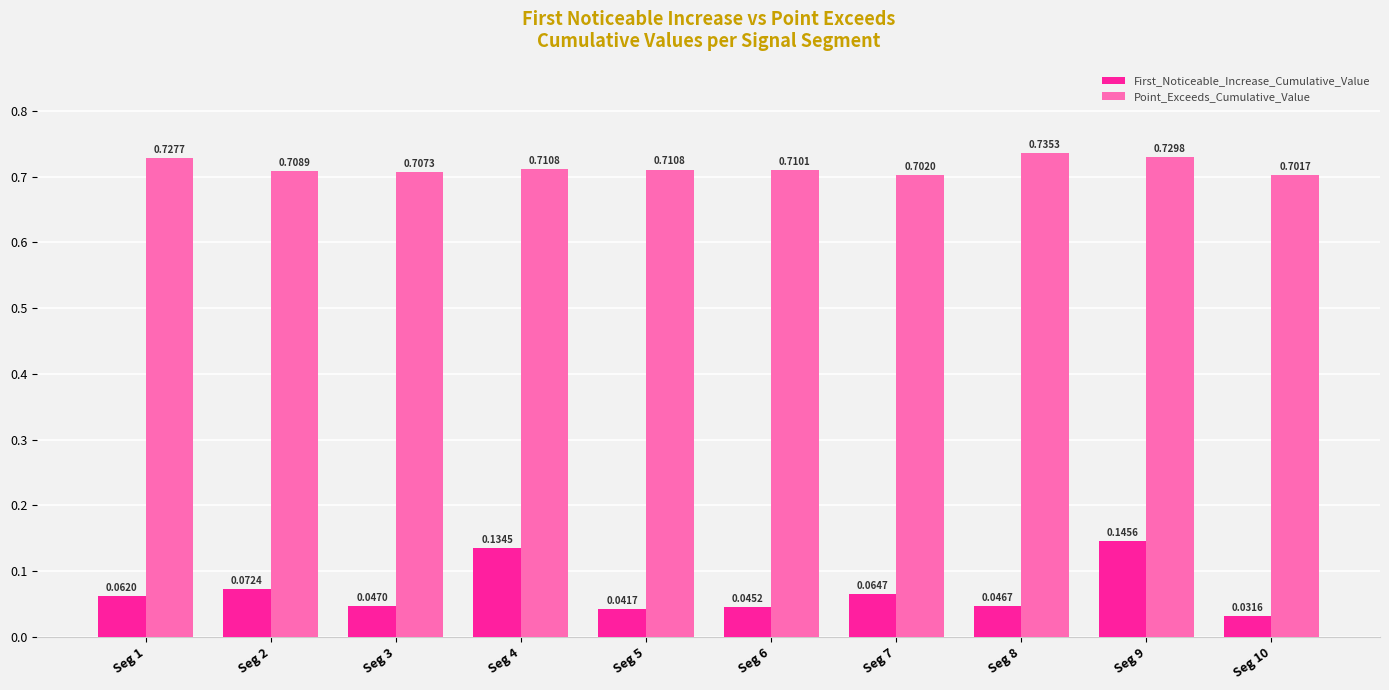

Is the value of First_Noticeable_Increase_Cumulative_Value at Seg 8 greater than the value of Point_Exceeds_Cumulative_Value at Seg 10?

No